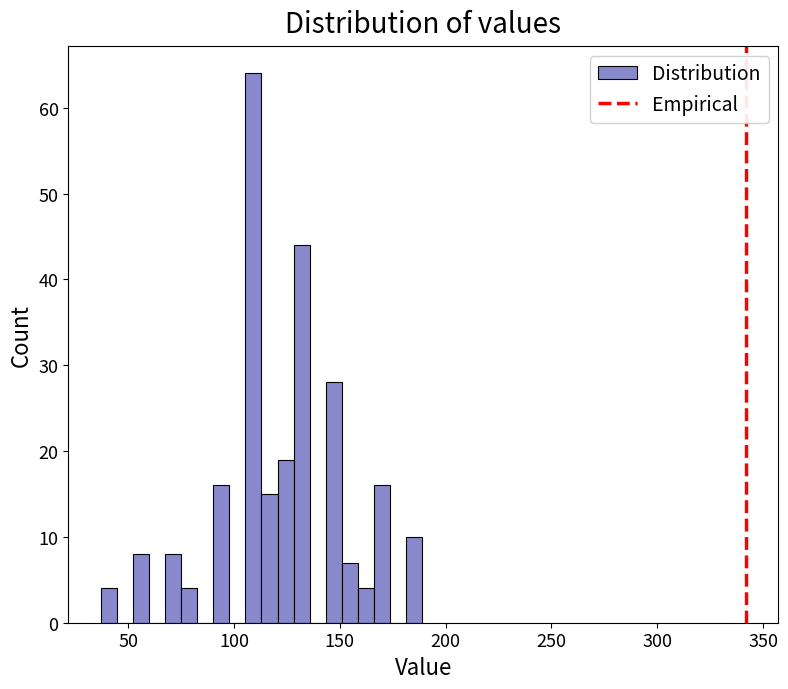

Read against the x-axis, roughly where is the centre of the tallest bar?

110